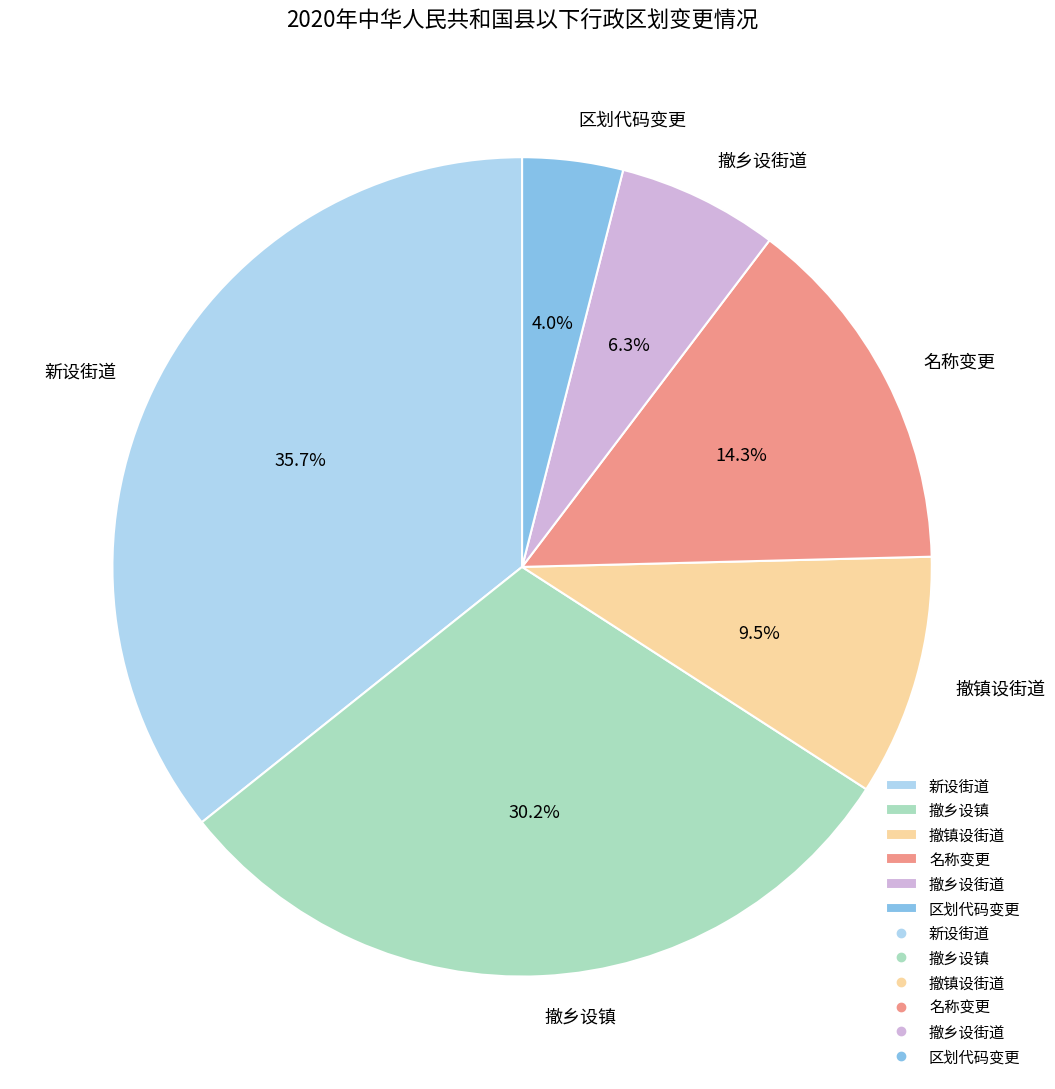

Rank the categories by value from lowest to highest.

区划代码变更, 撤乡设街道, 撤镇设街道, 名称变更, 撤乡设镇, 新设街道